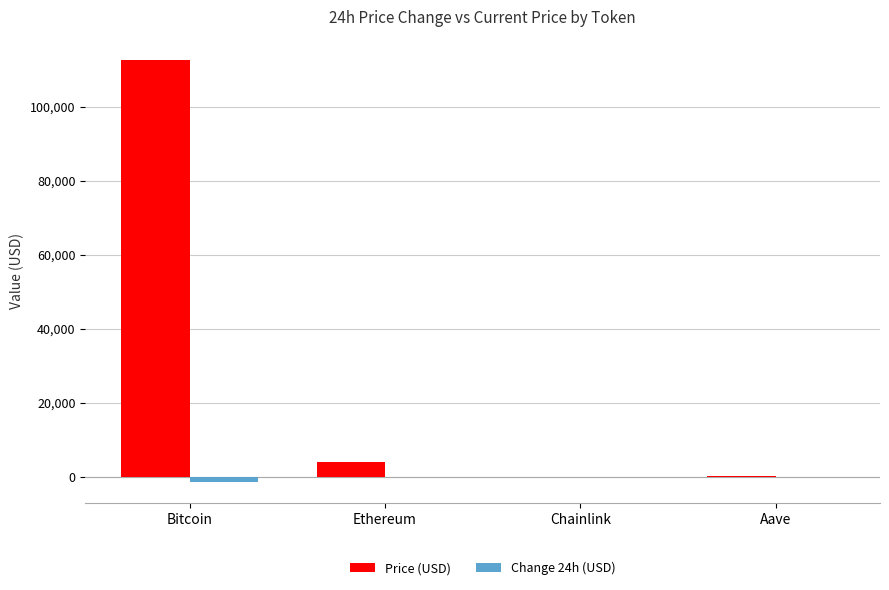

What is the sum of all Price (USD) values?

116772.1